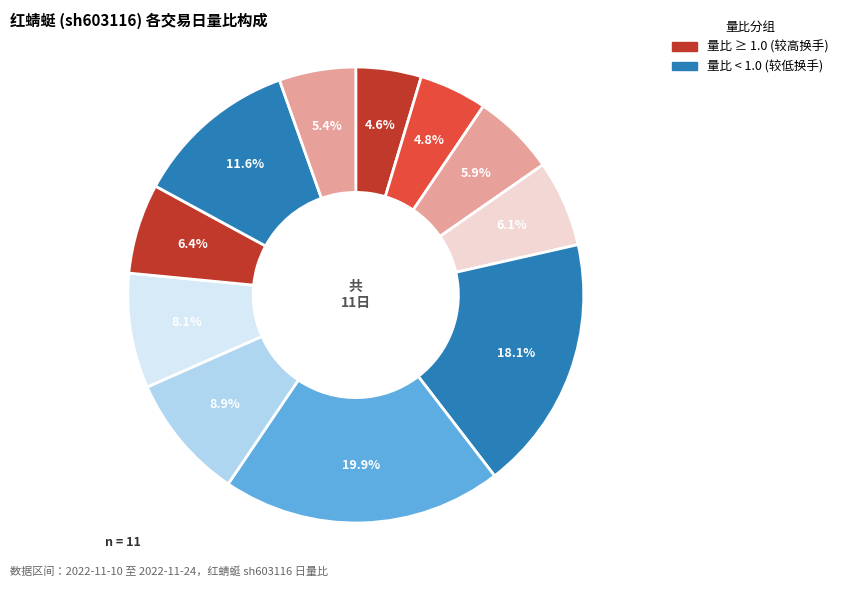

How many slices are in this pie chart?

11